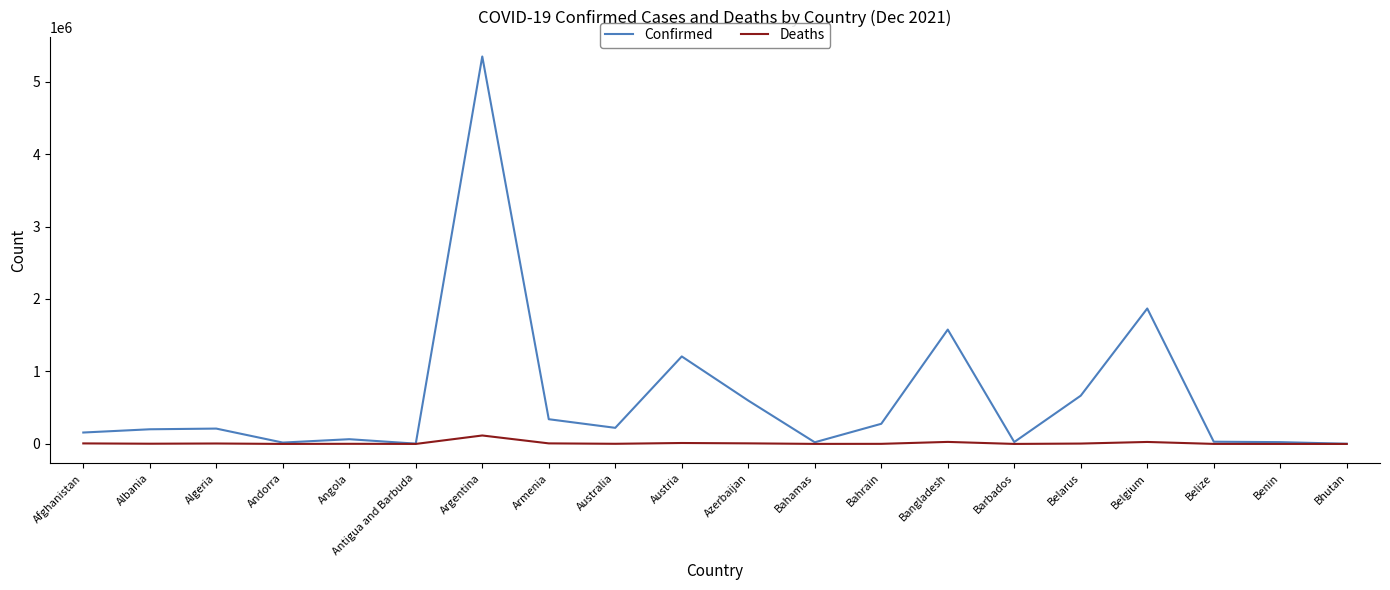

Is it true that Confirmed equals 222266 at Australia?

True